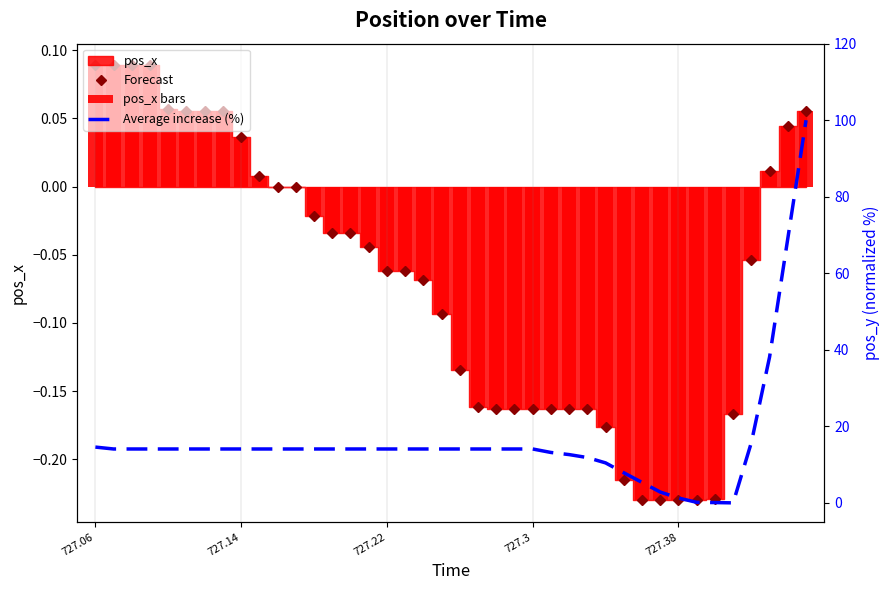

How many data points in Forecast are less than 0?

27